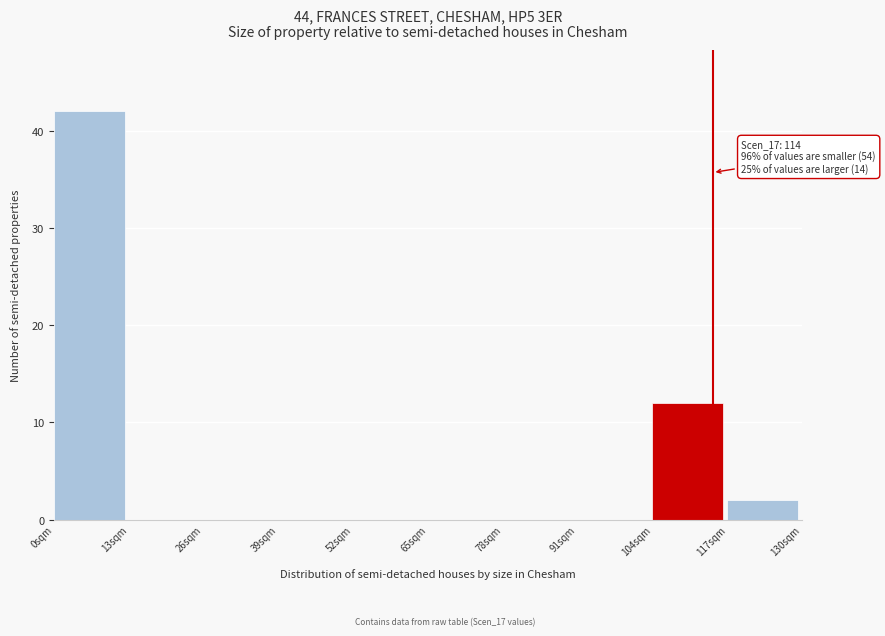

Which range on the x-axis has the tallest bar?

0 to 13